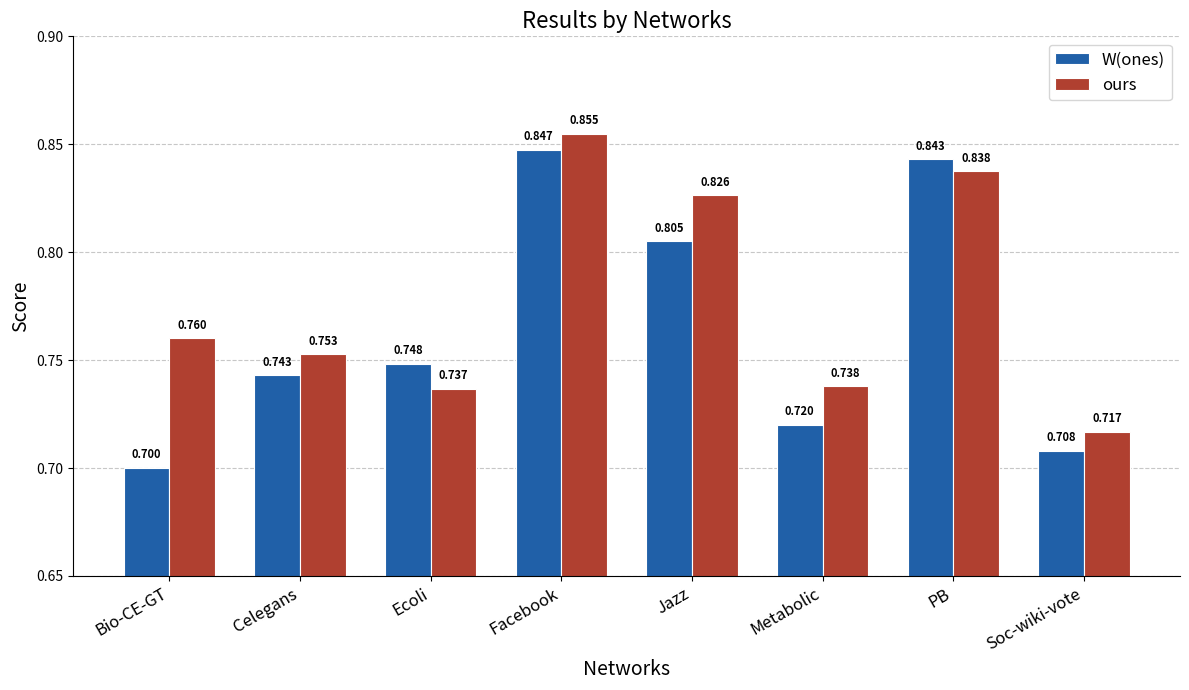

What is the minimum value for W(ones)?

0.7